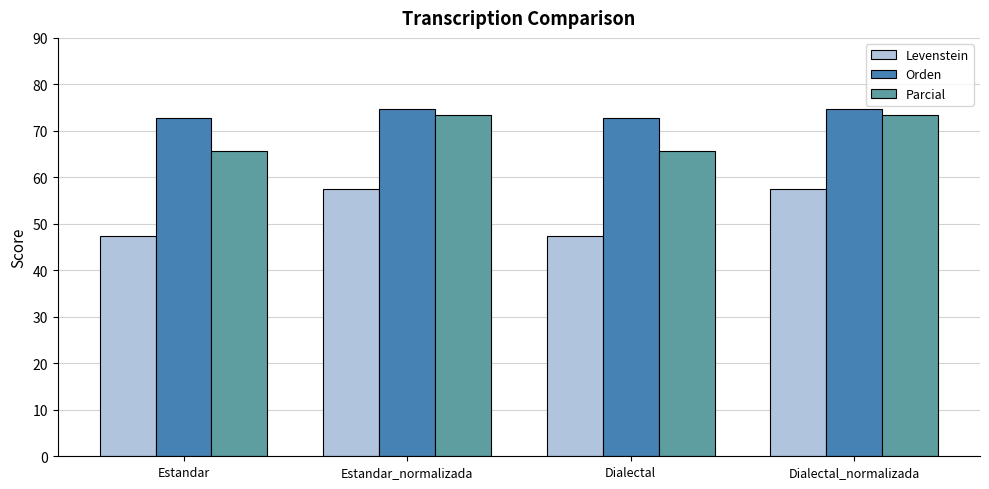

Where does the Levenstein series first go above 57?

Estandar_normalizada